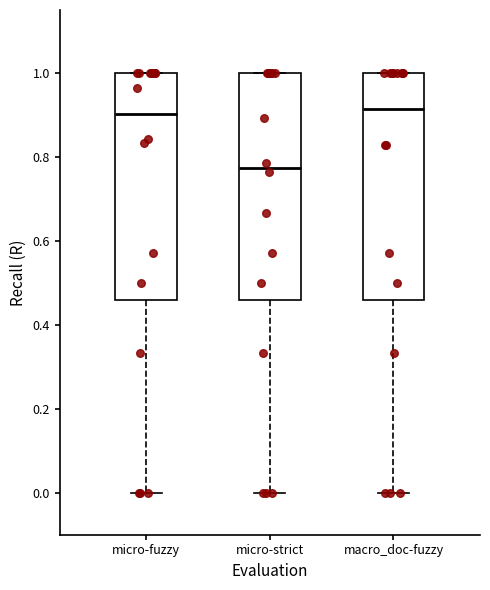

Where is the lower edge of the box for macro_doc-fuzzy on the y-axis? The values are not printed on the chart, so give them approximately, as read against the axis.

0.46